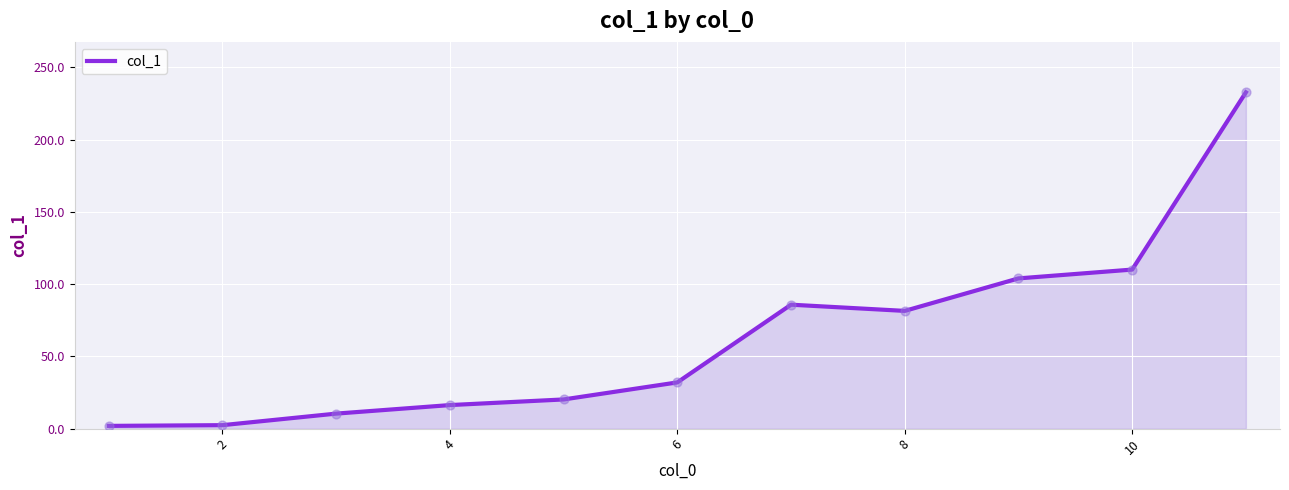

What is the maximum value shown in the chart?

232.8